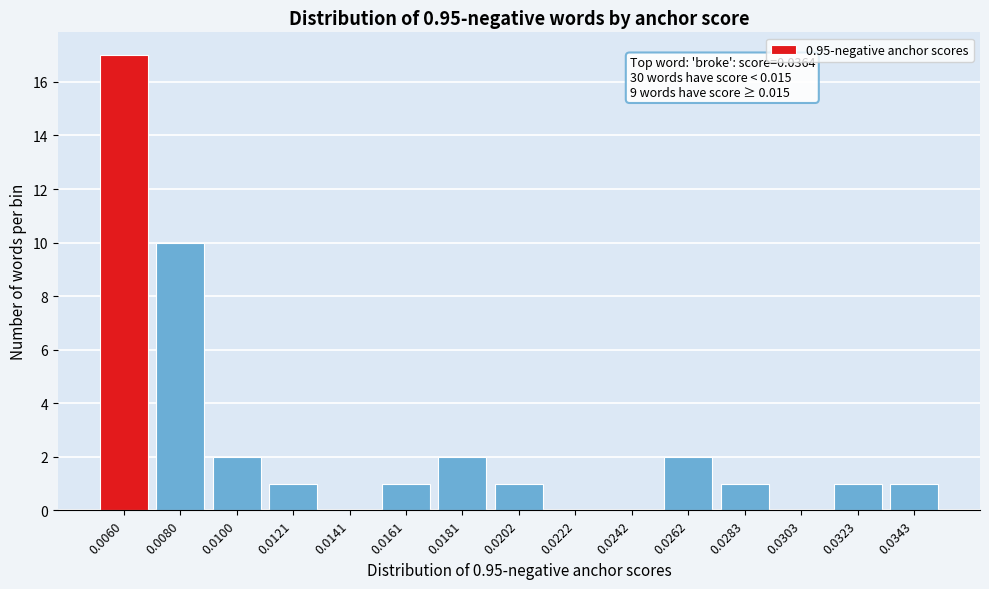

Reading right to left, what are all the values shown in this chart?

0.0343=1	0.0323=1	0.0303=0	0.0283=1	0.0262=2	0.0242=0	0.0222=0	0.0202=1	0.0181=2	0.0161=1	0.0141=0	0.0121=1	0.0100=2	0.0080=10	0.0060=17